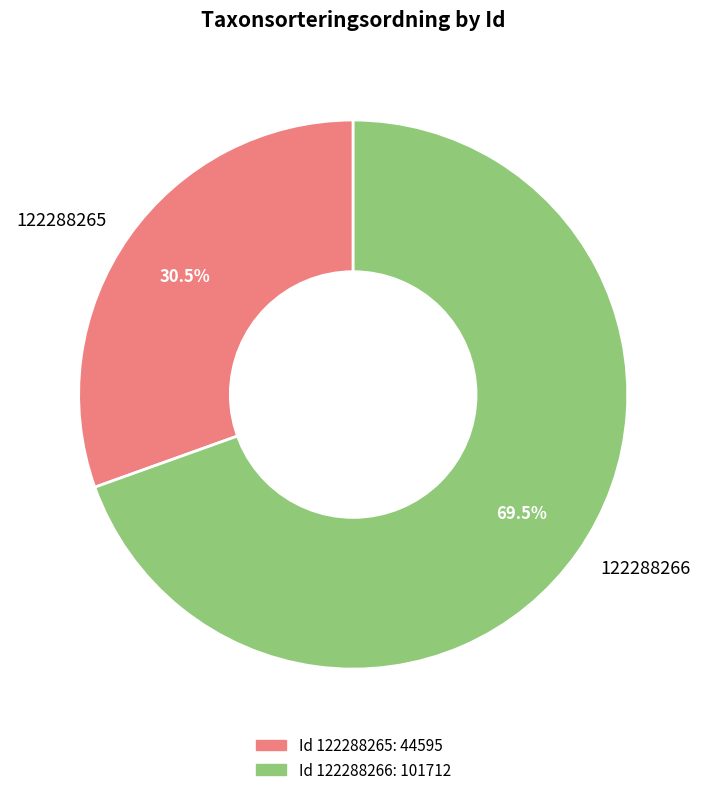

Which slice is the largest?

122288266